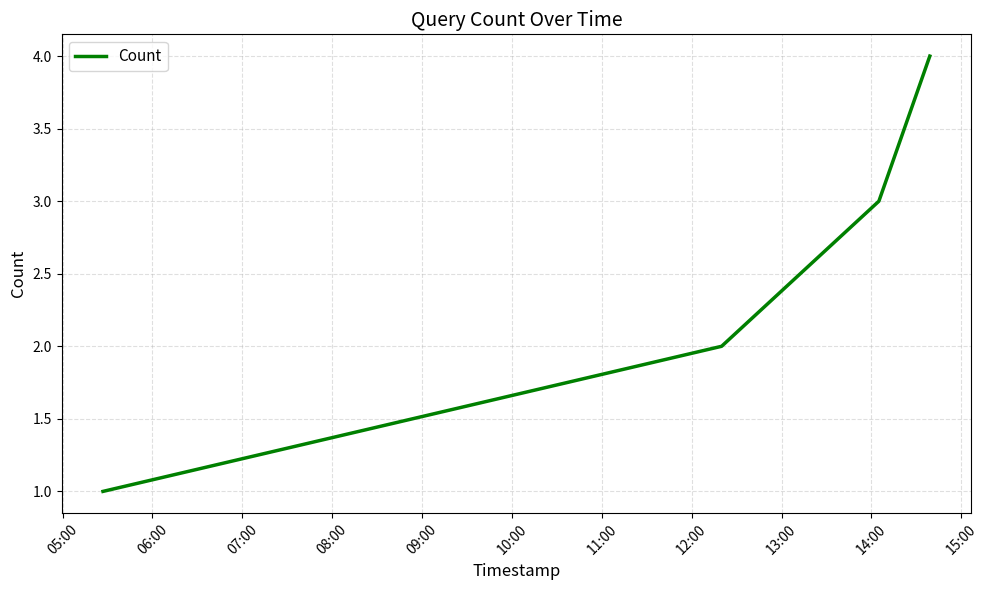

Does the chart display data point markers on the line(s)?

No